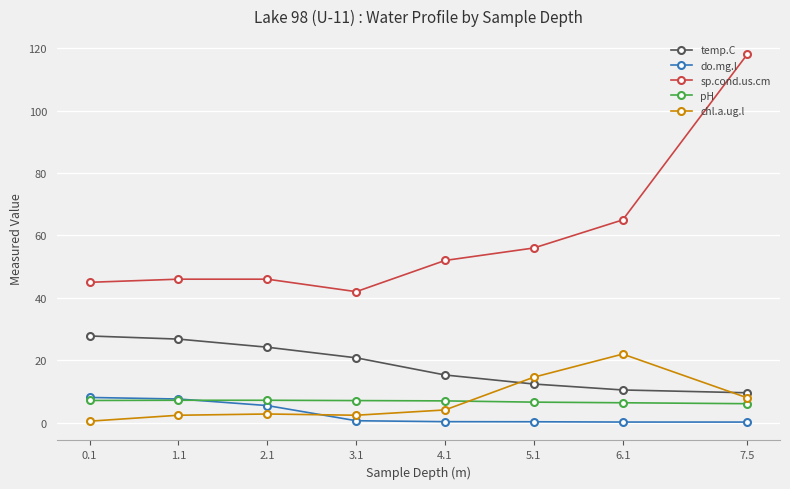

What is the approximate value of sp.cond.us.cm at 4.1?

52.0